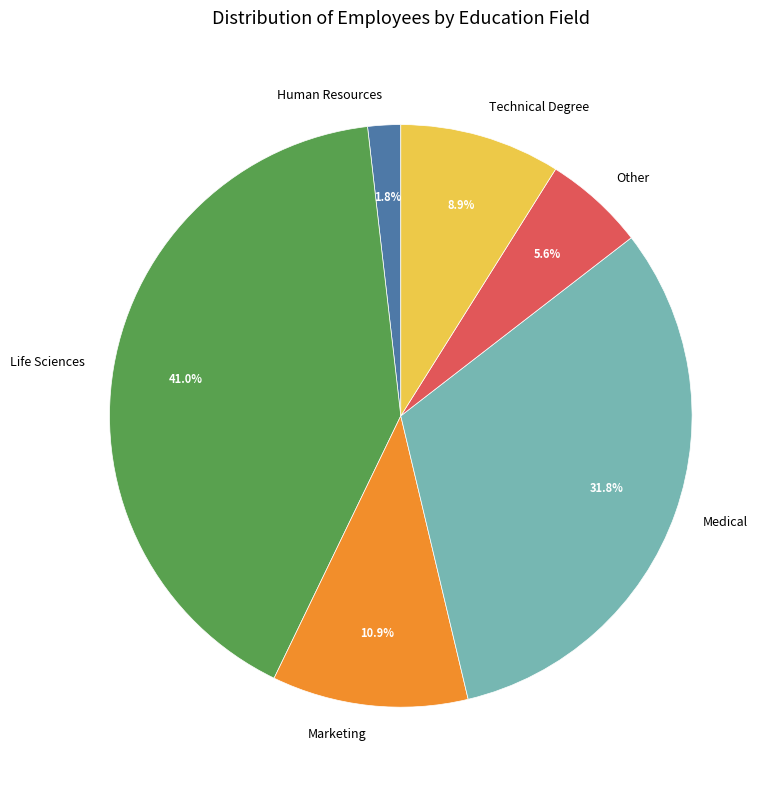

How many slices are in this pie chart?

6